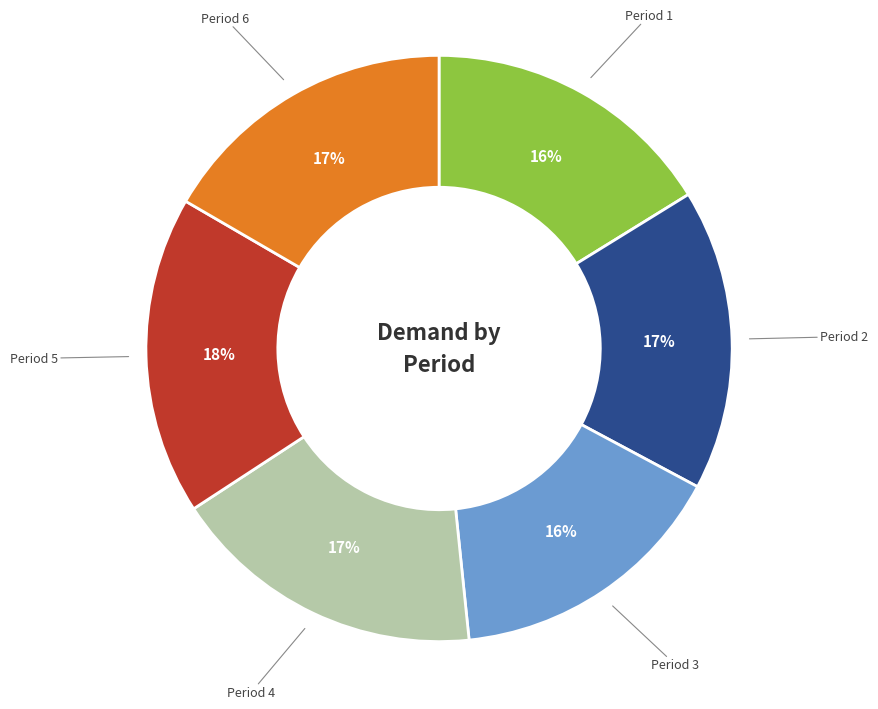

How many segments does this pie chart have?

6